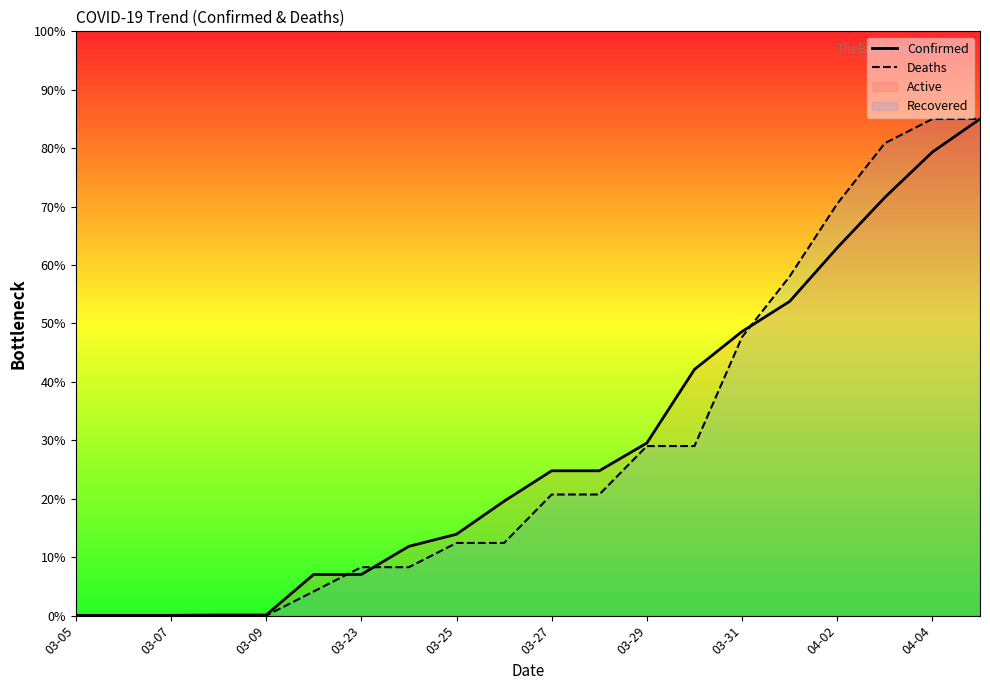

After their last crossing, which series has the higher values: Confirmed or Deaths?

Deaths